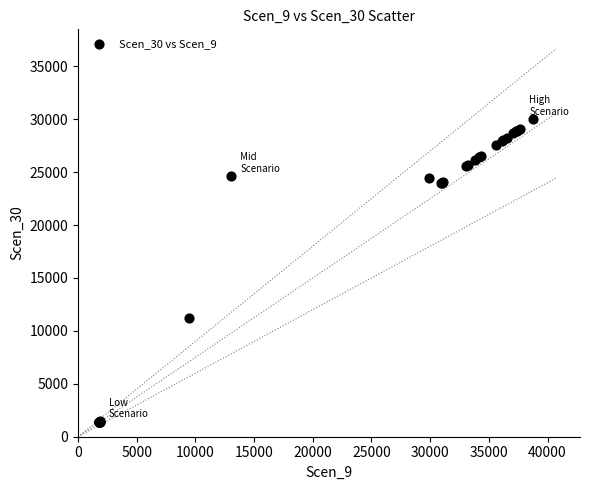

What Y value in the scatter plot is closest to 15678?

11249.9